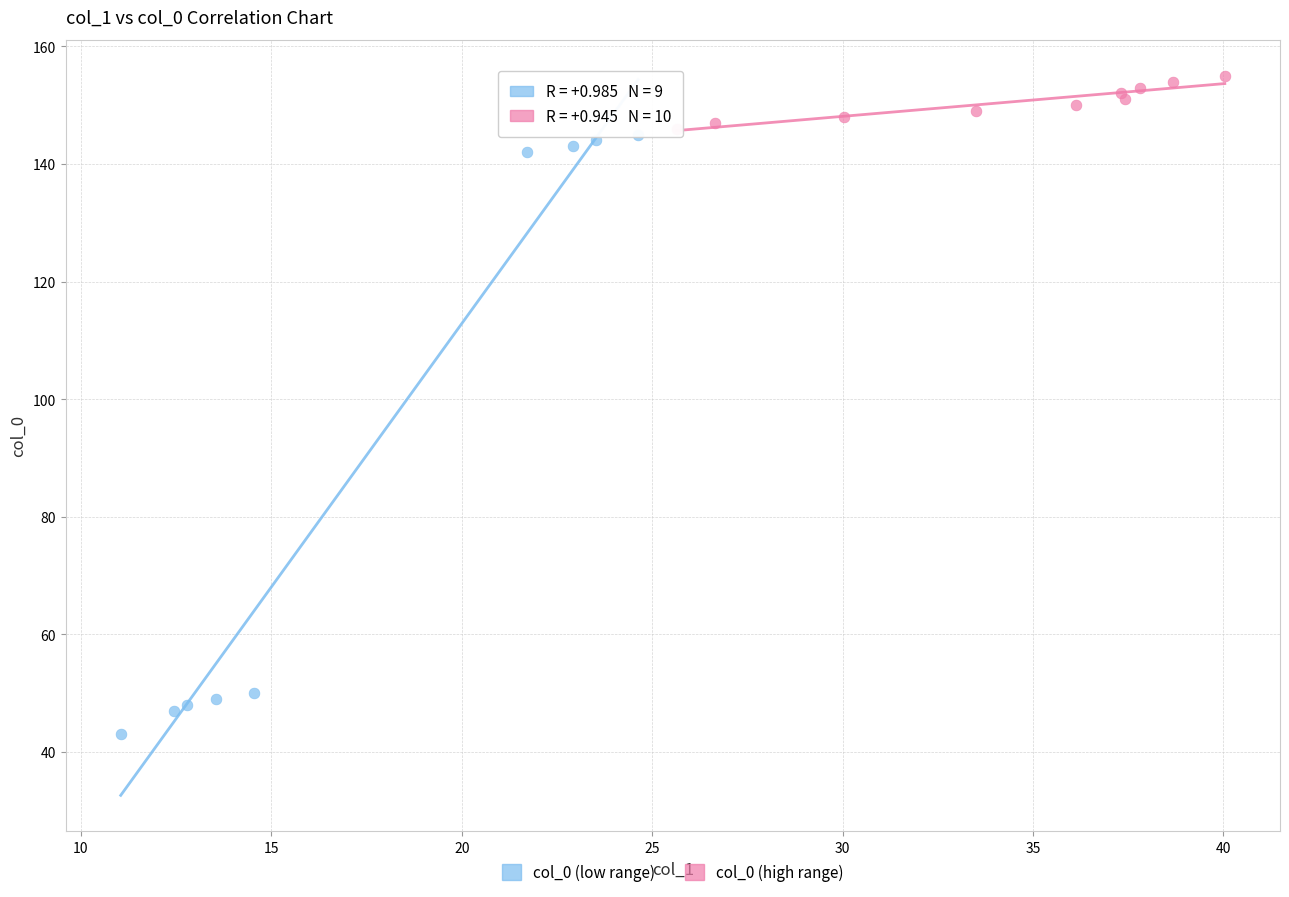

Which series reaches the minimum Y coordinate?

col_0 (low range)